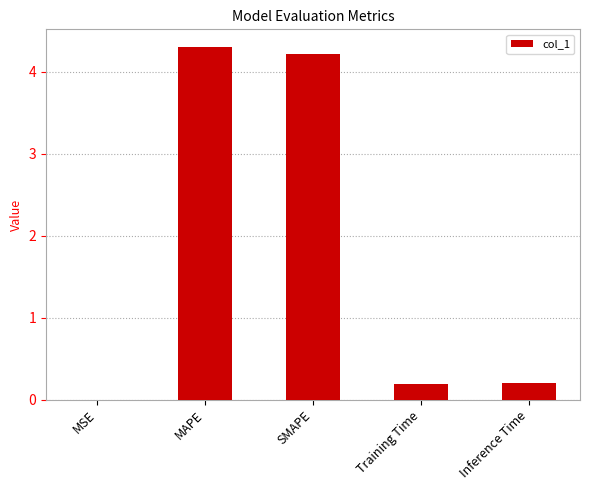

Between MAPE and SMAPE, which is larger?

MAPE